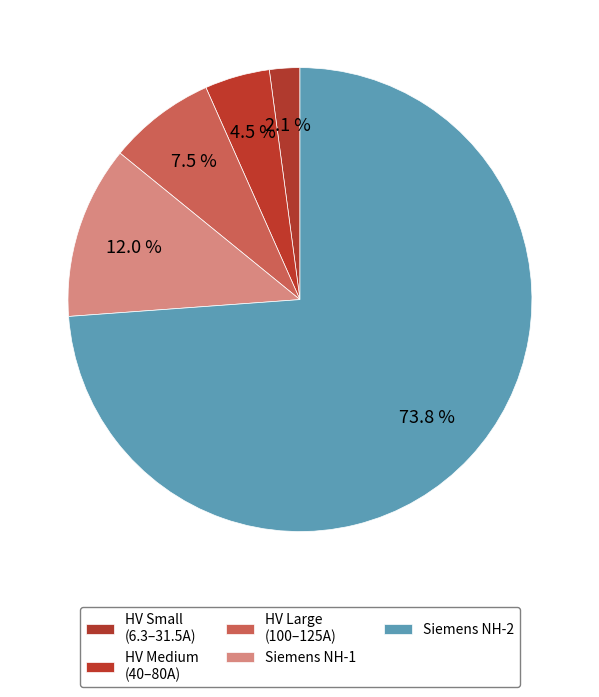

What is the smallest slice in the pie chart?

HV Small (6.3–31.5A)